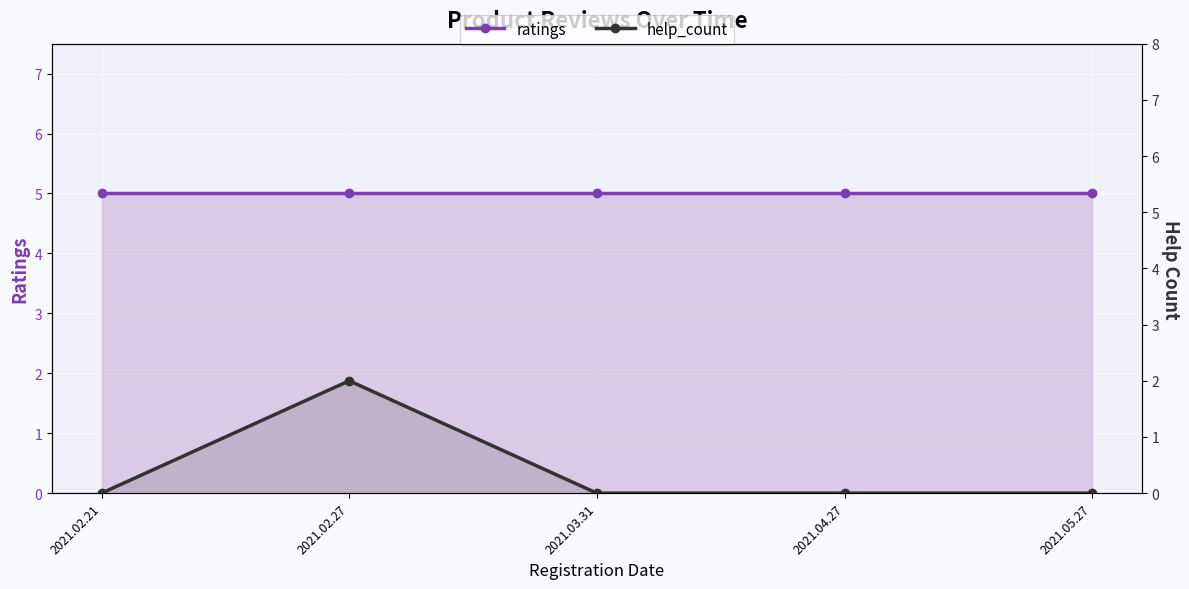

What is the value of the ratings point at the 2nd from the left?

5